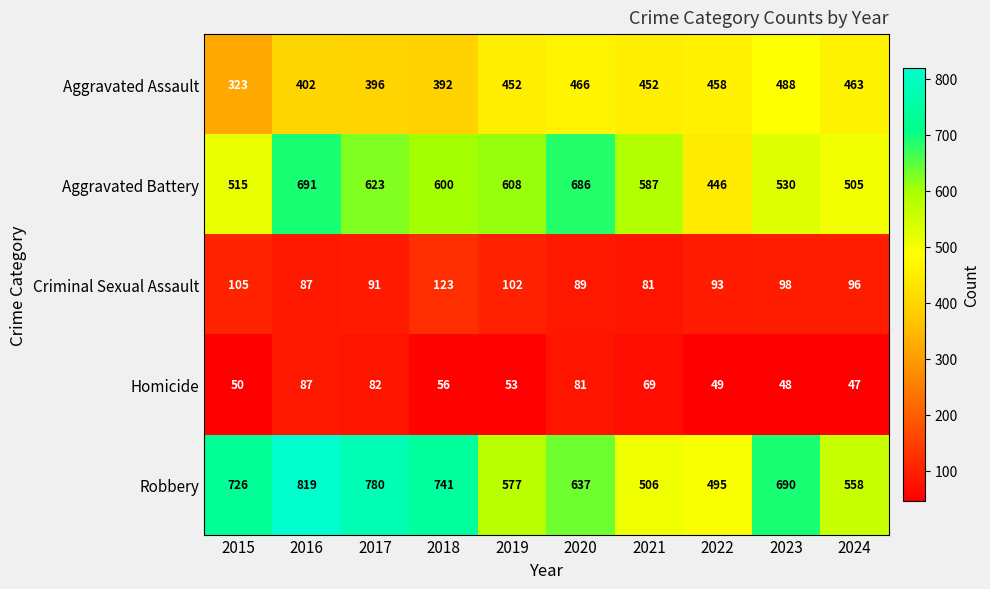

At which category is the sum across all series the highest?

2016